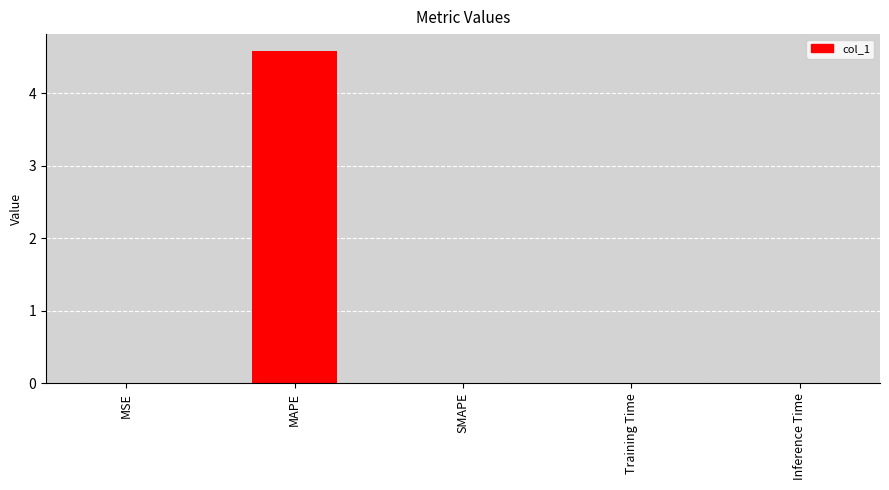

The value at Training Time is 0.0. True or false?

True